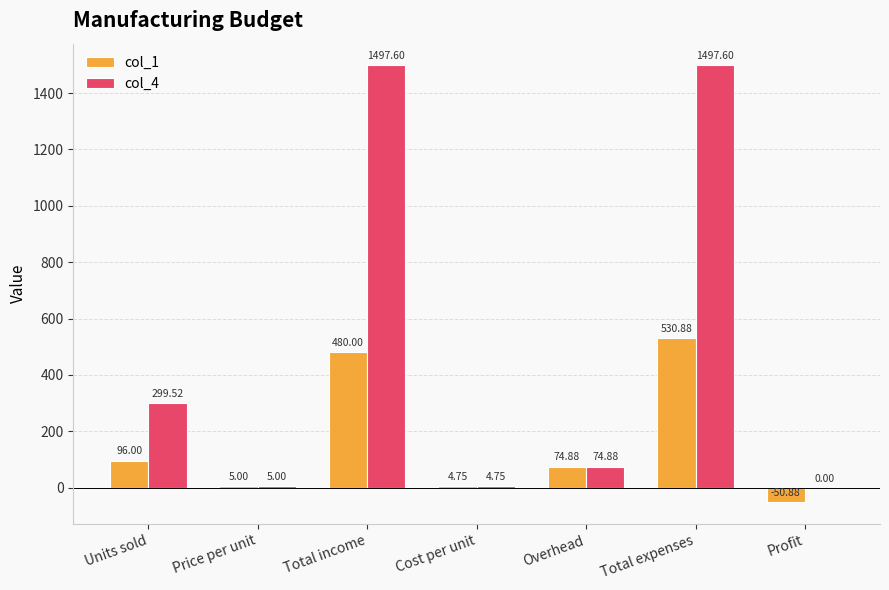

Between Total income and Profit, which series saw the biggest shift?

col_4